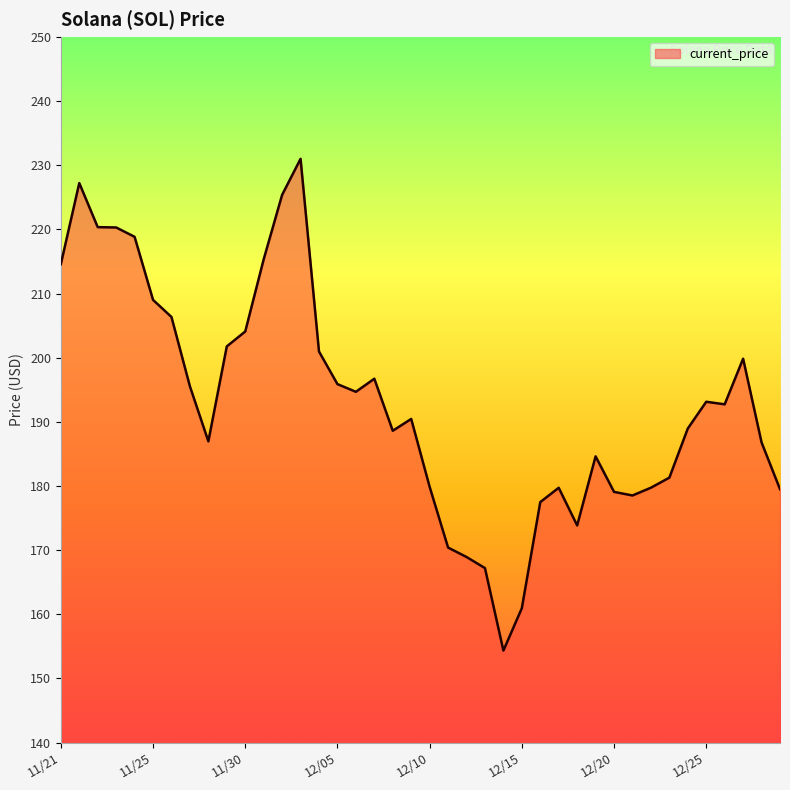

What is the greatest value displayed?

231.0